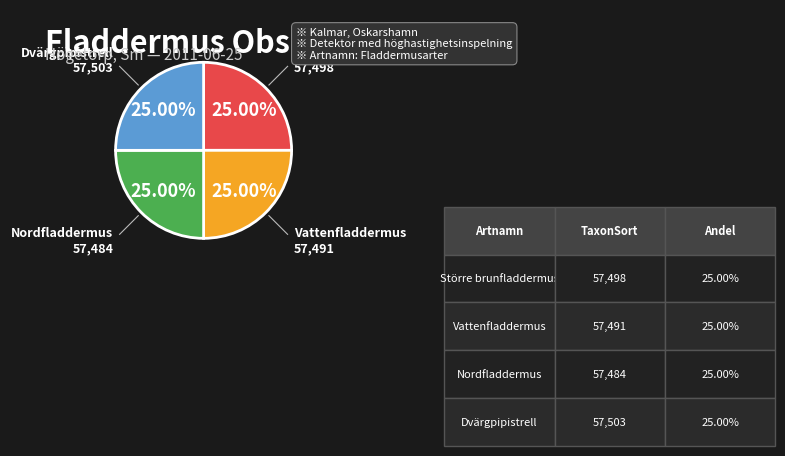

Combined, what portion of the pie is Nordfladdermus and Dvärgpipistrell?

50.0%